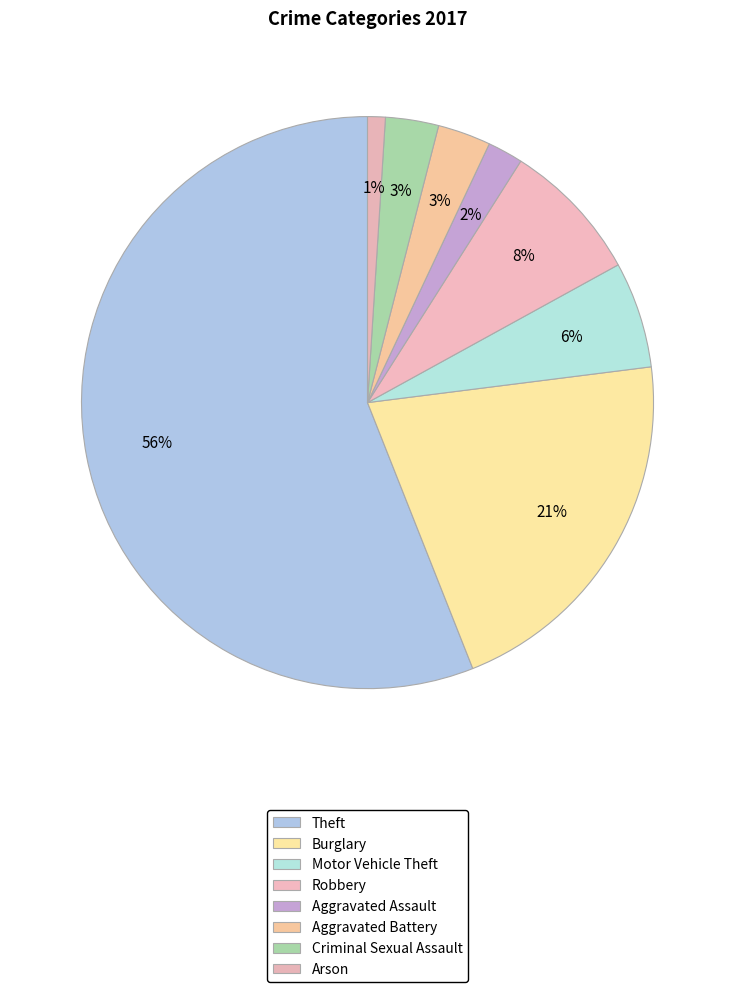

Is Theft the majority of the pie?

Yes